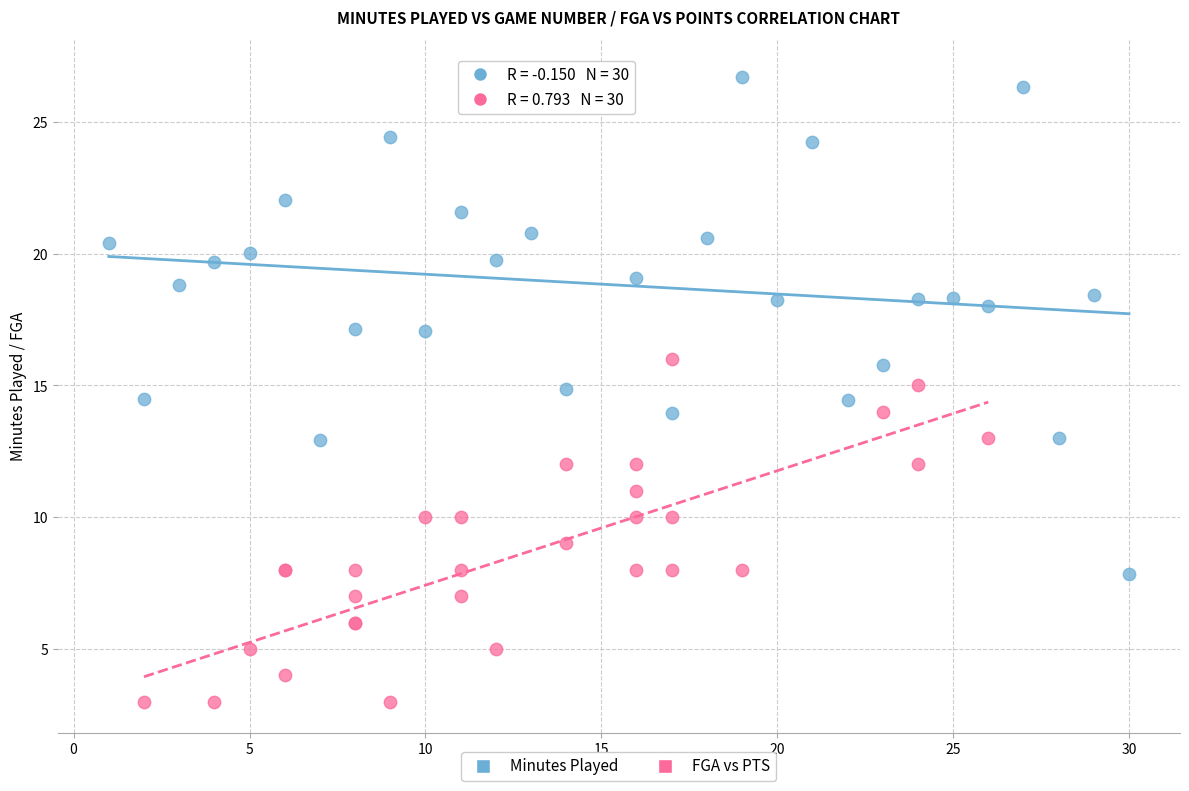

Which series reaches the maximum Y coordinate?

Minutes Played